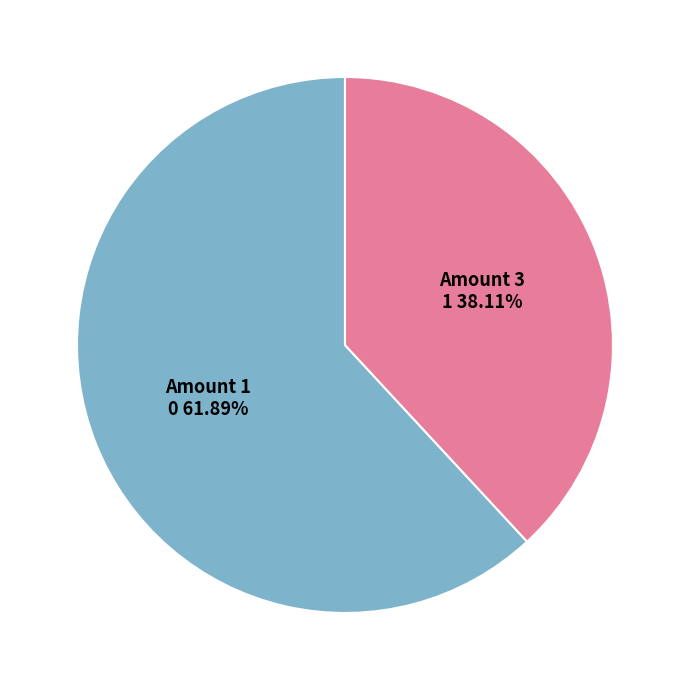

Rank the categories by value from highest to lowest.

Amount 1, Amount 3